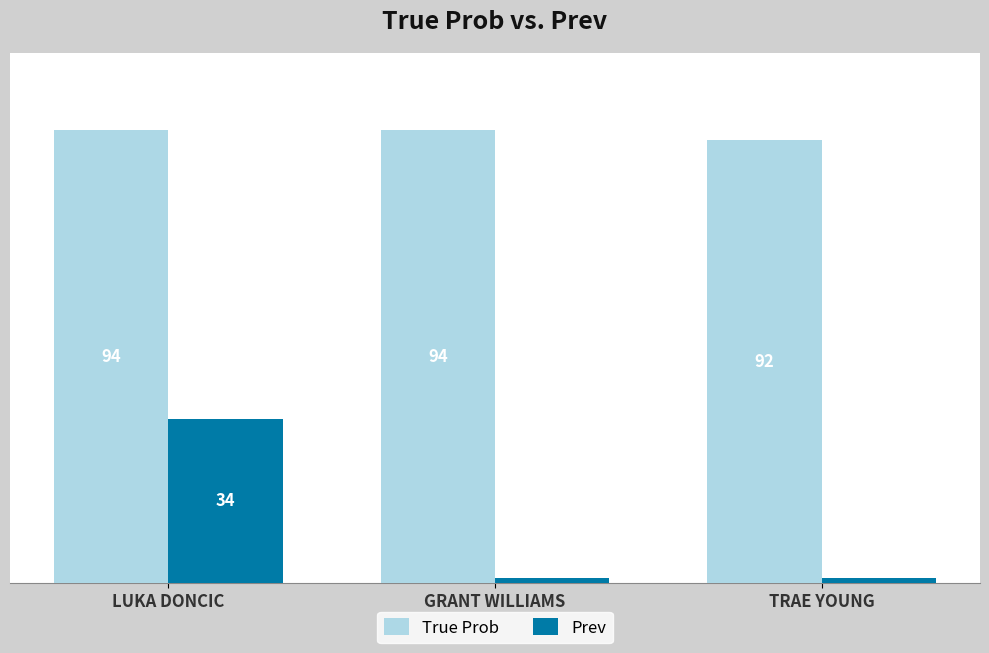

Is the value of Prev at TRAE YOUNG greater than the value of True Prob at GRANT WILLIAMS?

No